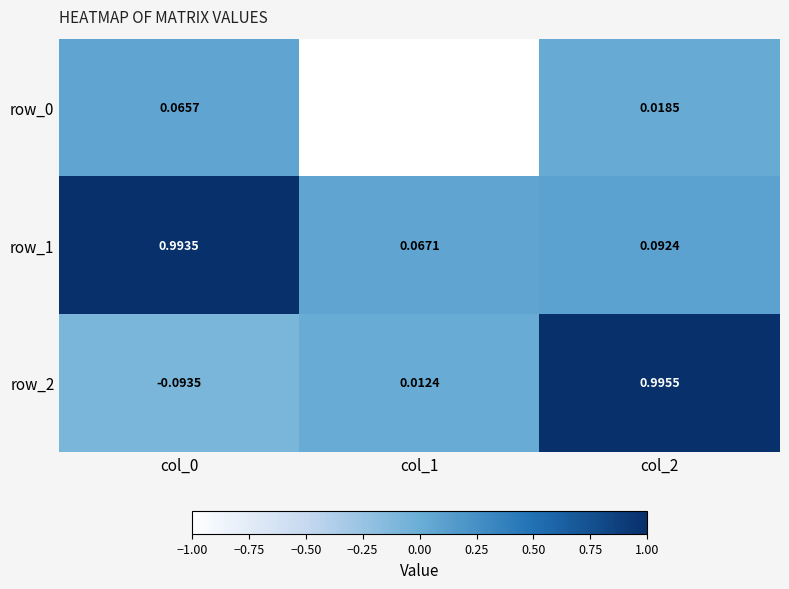

Where does the row_0 series first go above 0?

col_0